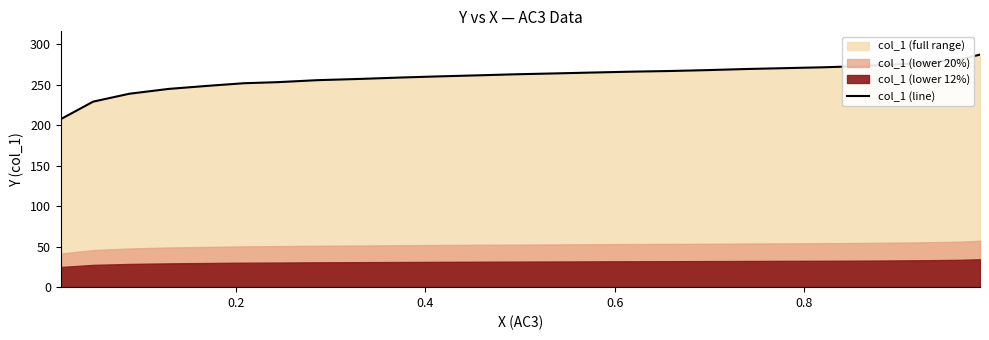

What is the smallest value displayed?

207.4